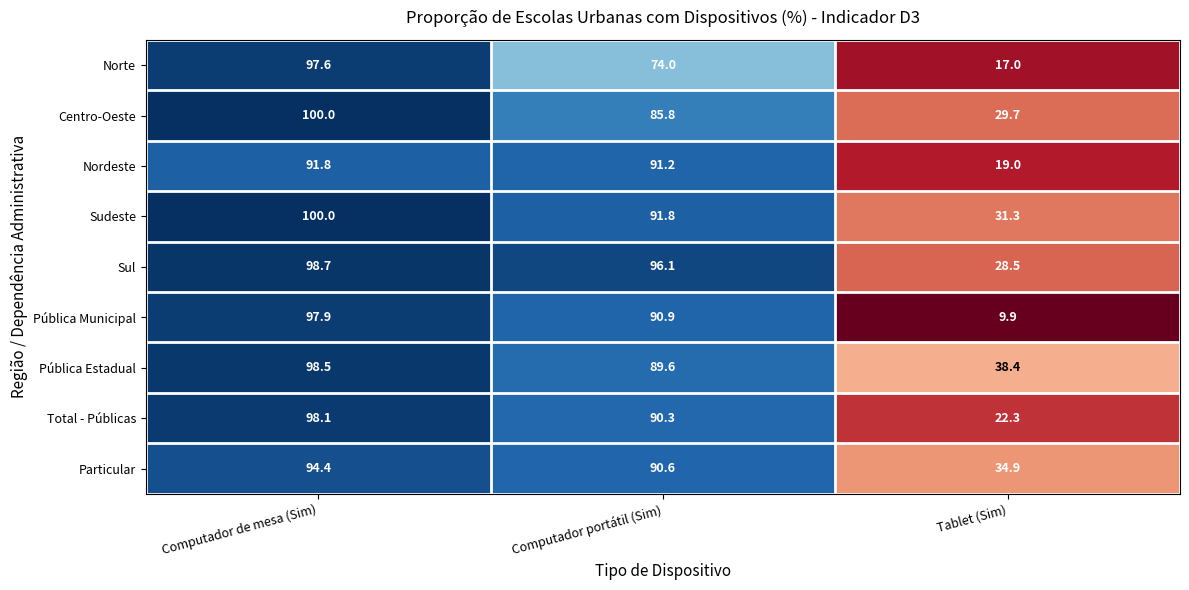

What is the average value of the Norte series?

62.9